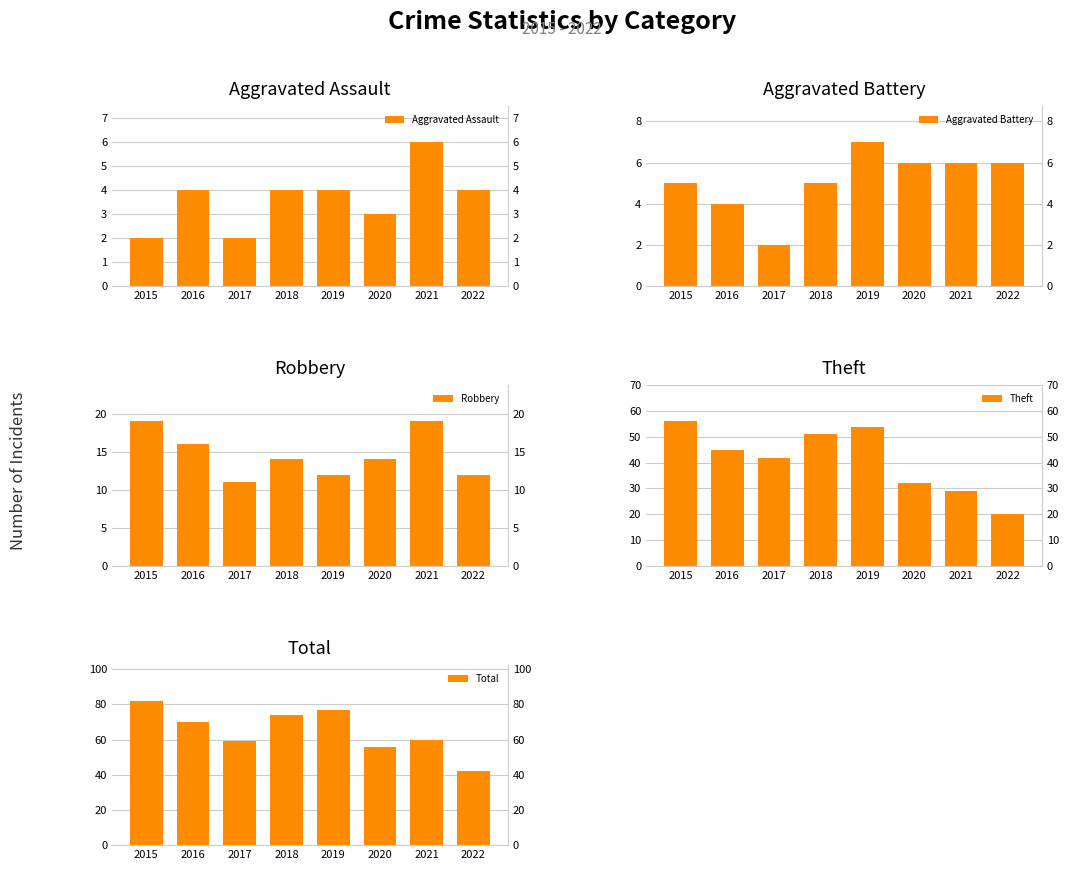

Rank the series by their maximum value, from highest to lowest.

Total, Theft, Robbery, Aggravated Battery, Aggravated Assault